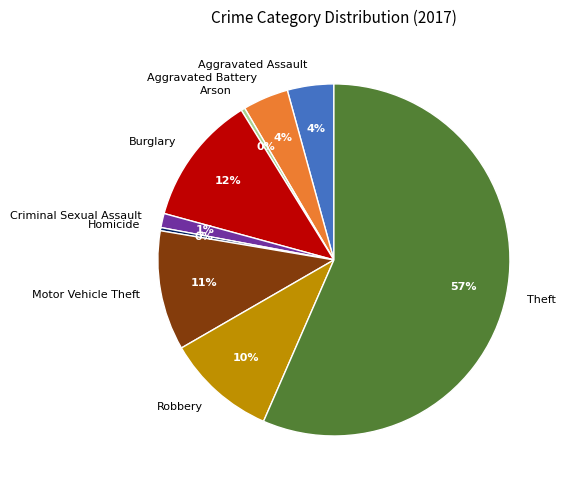

Does Theft account for over 50% of the chart?

Yes